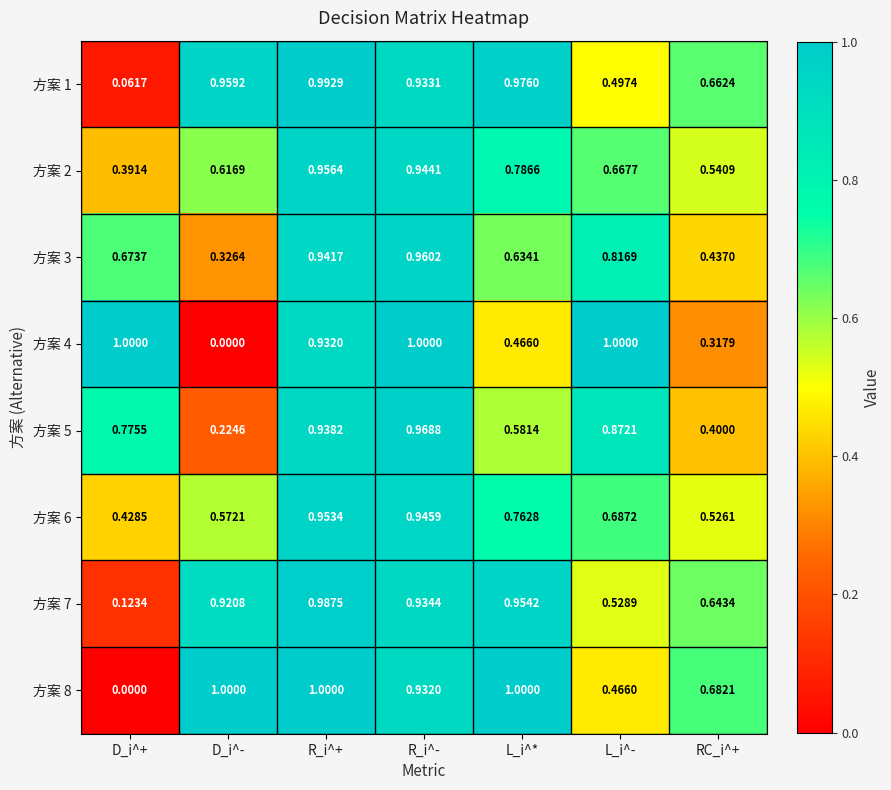

Between R_i^- and L_i^-, which series saw the biggest shift?

方案 8